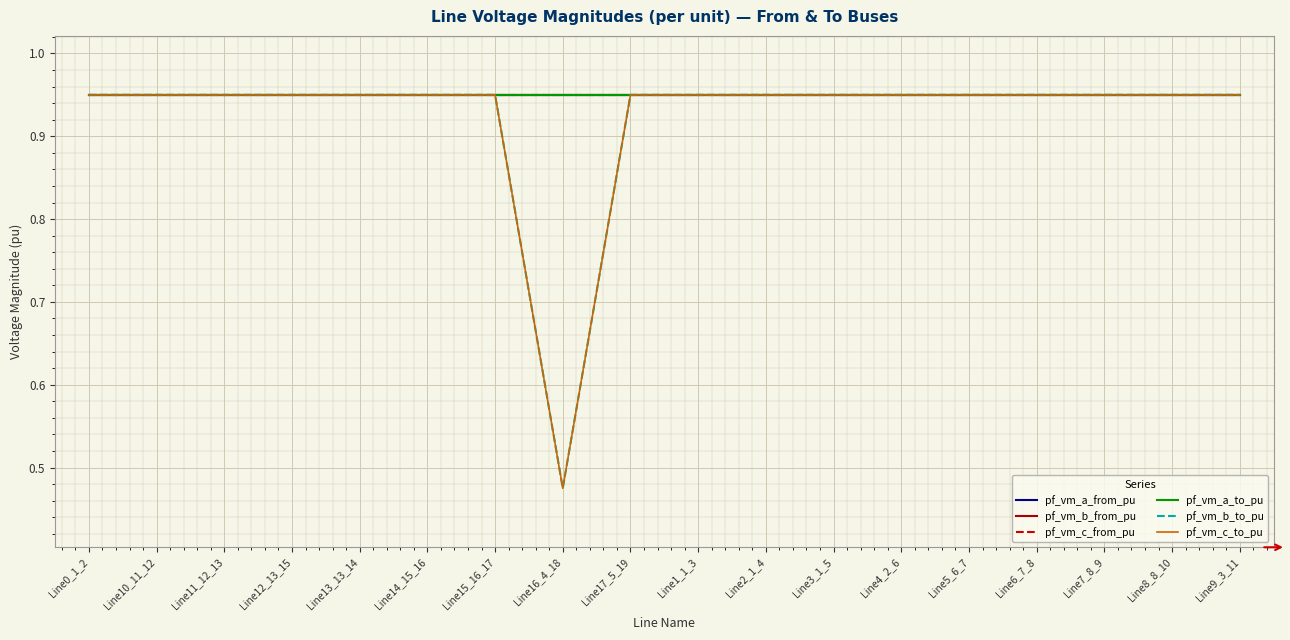

At which category does pf_vm_a_from_pu reach its first local peak?

Line16_4_18